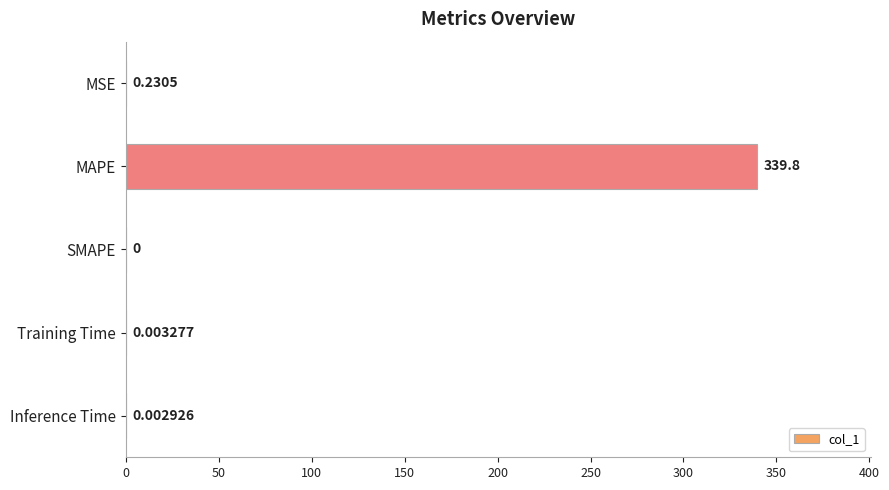

At which category does the chart reach its peak across all series?

MAPE